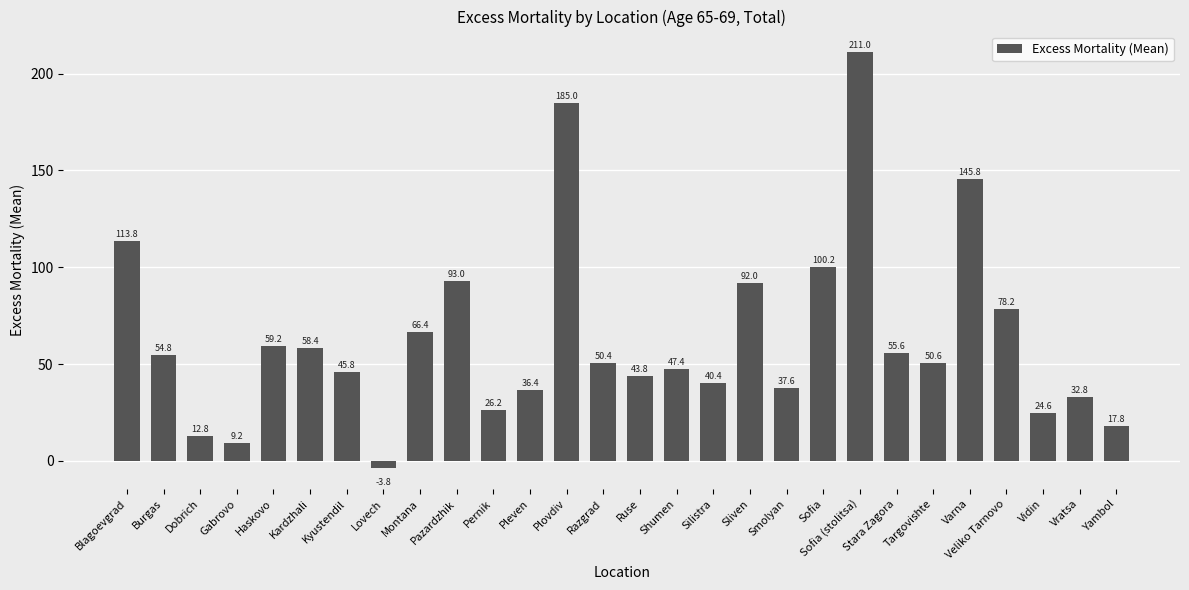

At which label does the data first exceed 50?

Blagoevgrad